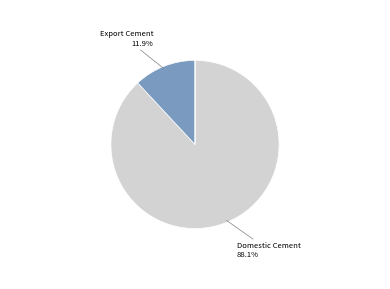

Is سیمان داخلی the majority of the pie?

Yes